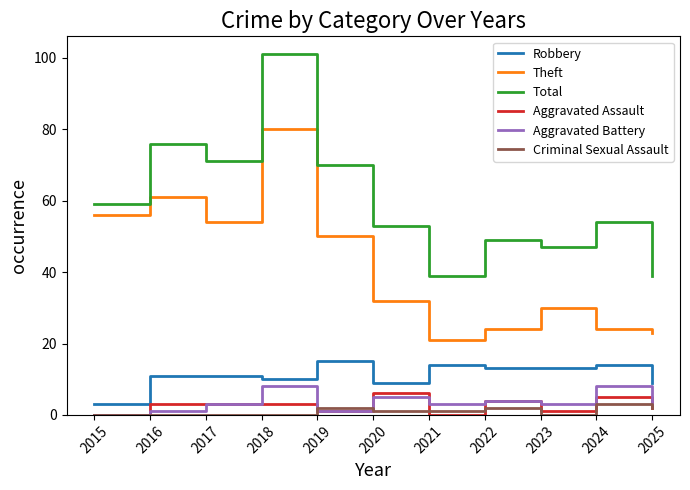

What is the spread (max minus min) of values at 2015?

59